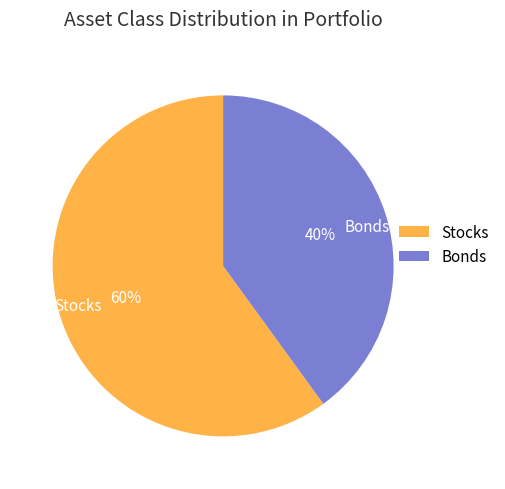

What is the ratio of the value at Bonds to the value at Stocks?

0.7